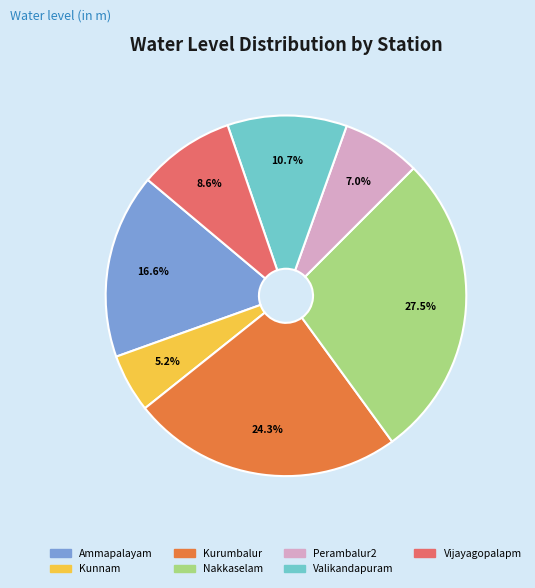

Rank the categories by value from lowest to highest.

Kunnam, Perambalur2, Vijayagopalapm, Valikandapuram, Ammapalayam, Kurumbalur, Nakkaselam